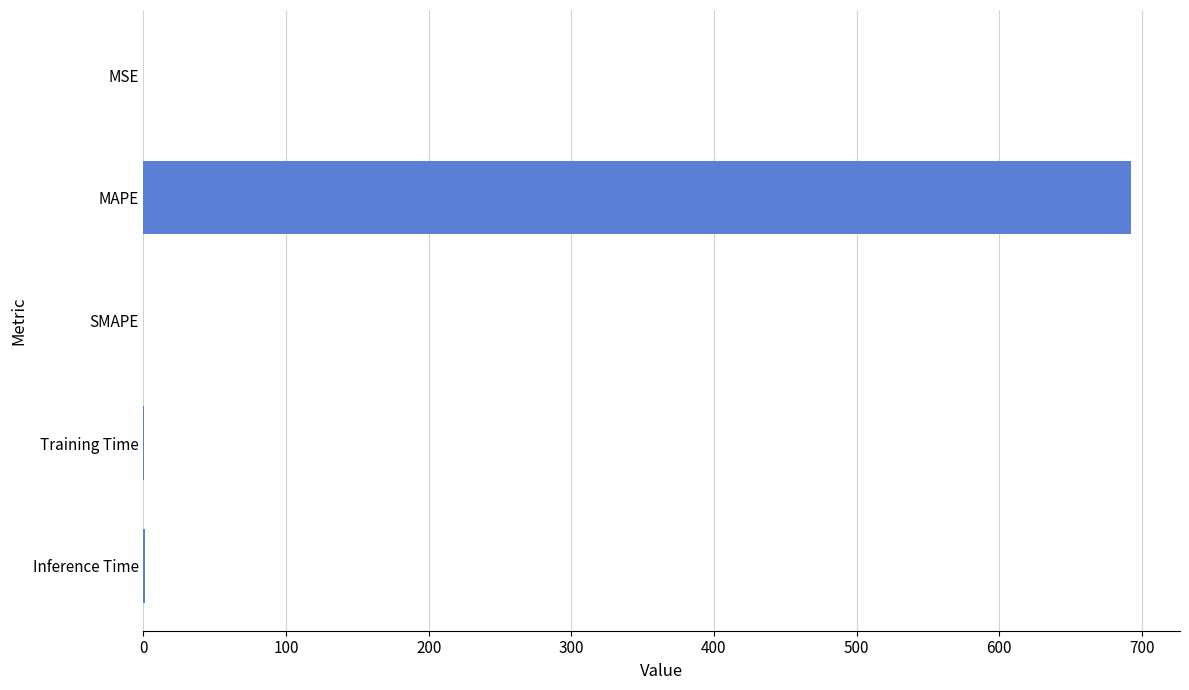

What is the sum of all values?

693.3